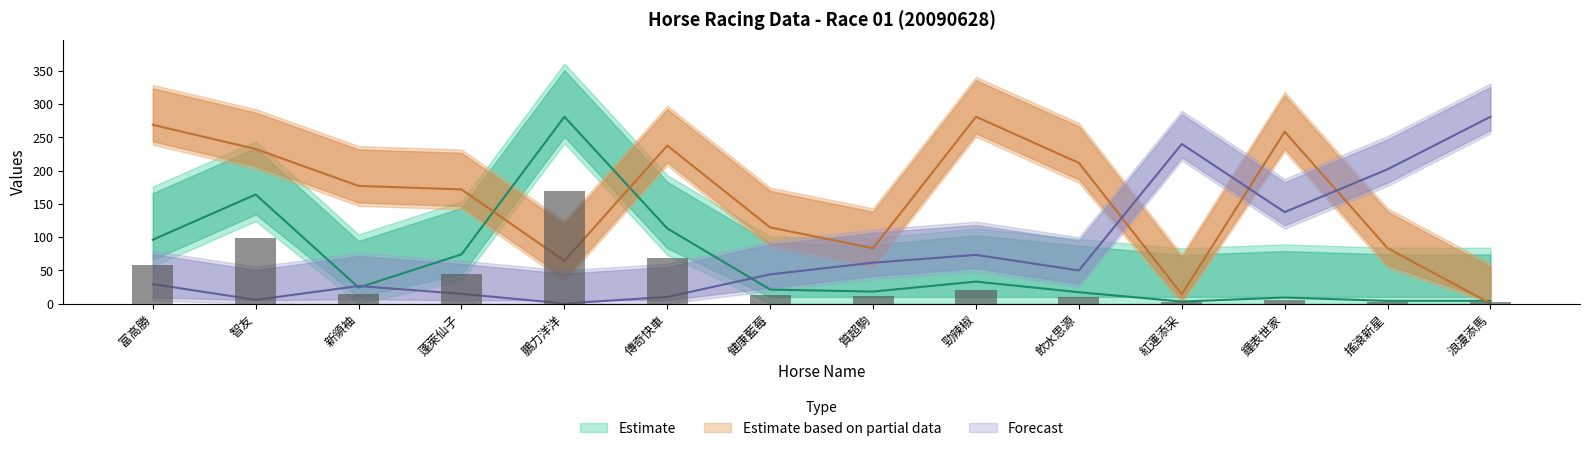

List the labels in order of WinInTenThousand value, smallest first.

紅運添采, 搖滾新星, 浪漫添馬, 鐘表世家, 飲水思源, 質超駒, 健康藍莓, 新領袖, 勁辣椒, 蓬萊仙子, 富高勝, 傳奇快車, 智友, 鵬力洋洋